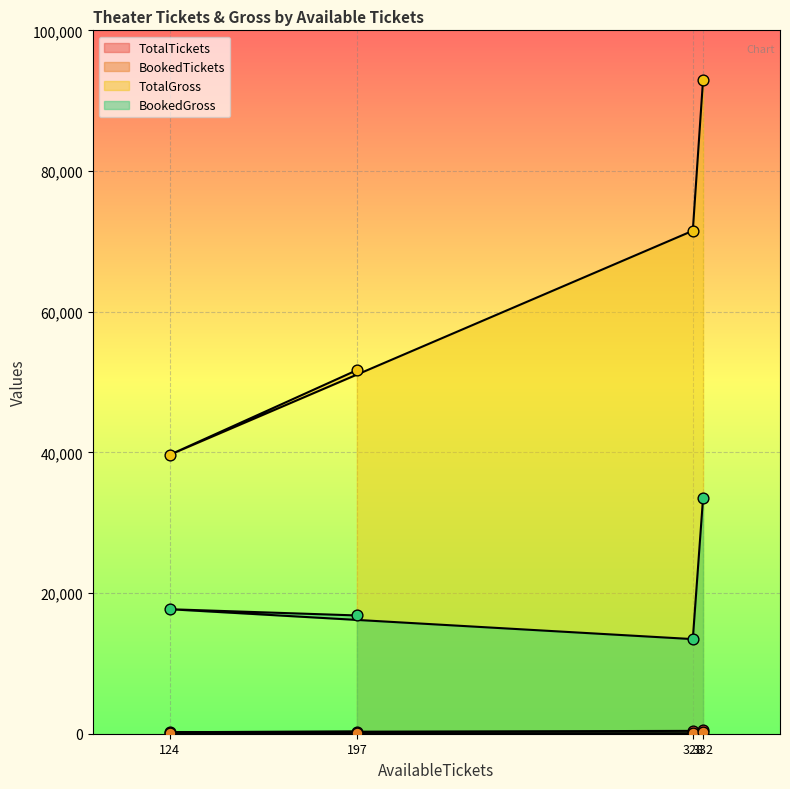

At which category is the sum across all series the highest?

332